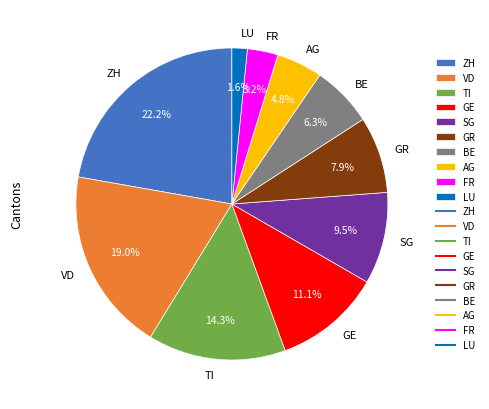

To the nearest percent, what is the difference between the largest and smallest slice percentages?

21%